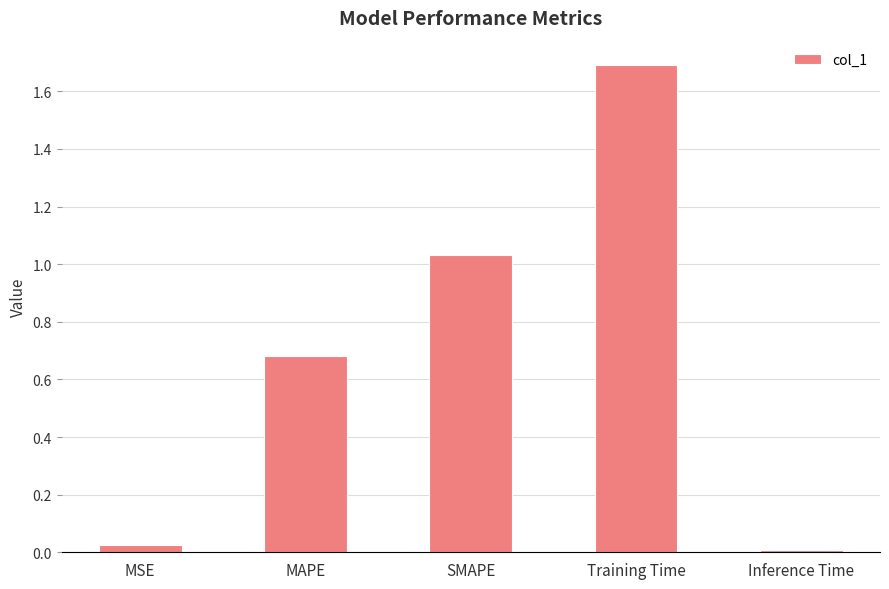

What is the change in value from MSE to Training Time?

+1.7